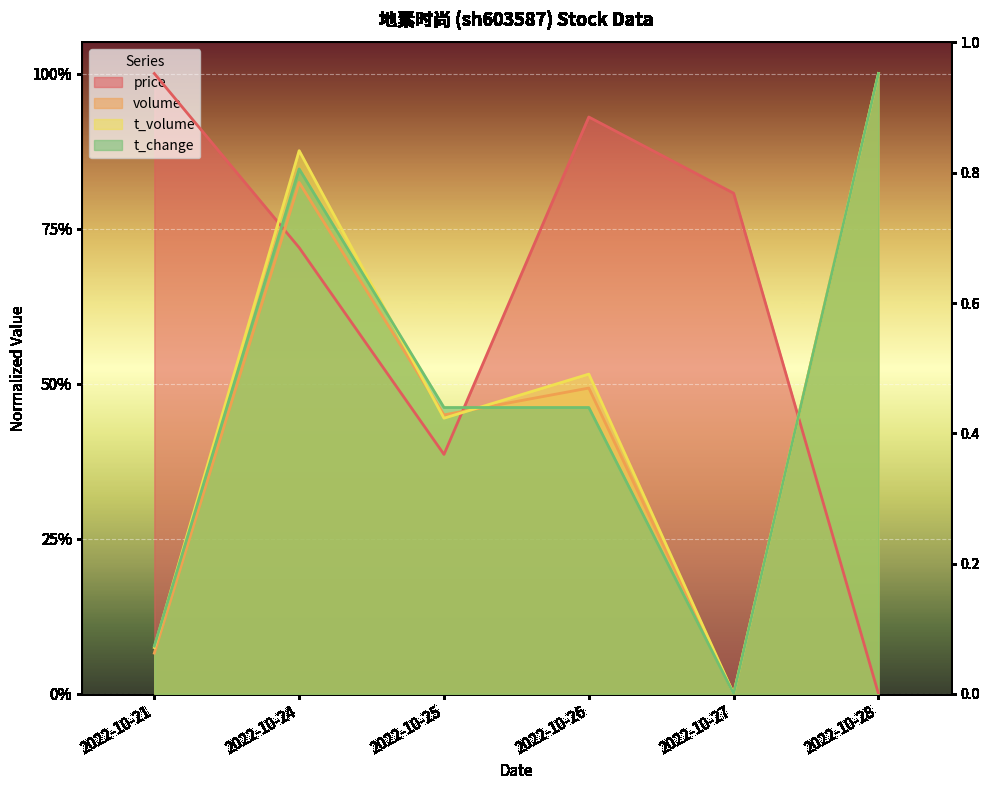

Where is the first local minimum for price?

2022-10-25